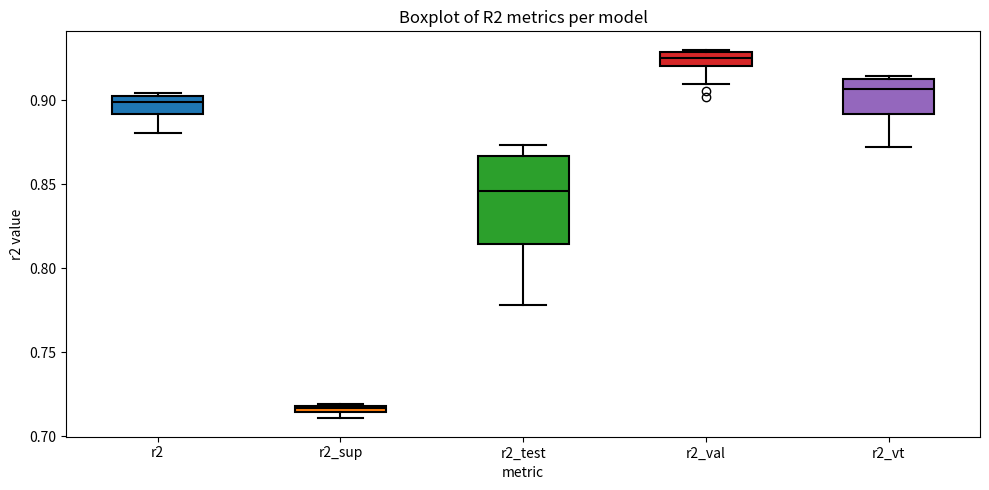

Which box has the lowest median line?

r2_sup